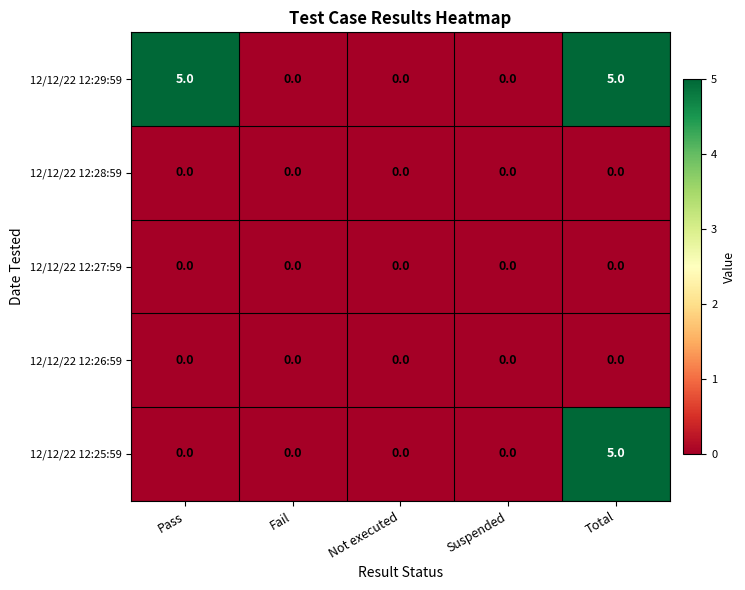

Reading right to left, list all the values displayed in this chart.

12/12/22 12:29:59: Total=5	Suspended=0	Not executed=0	Fail=0	Pass=5
12/12/22 12:28:59: Total=0	Suspended=0	Not executed=0	Fail=0	Pass=0
12/12/22 12:27:59: Total=0	Suspended=0	Not executed=0	Fail=0	Pass=0
12/12/22 12:26:59: Total=0	Suspended=0	Not executed=0	Fail=0	Pass=0
12/12/22 12:25:59: Total=5	Suspended=0	Not executed=0	Fail=0	Pass=0